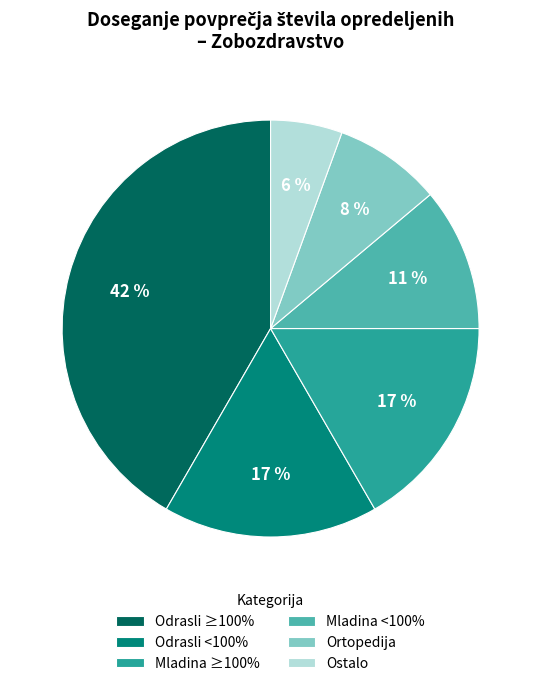

Is the sum of Odrasli <100% and Ortopedija greater than half?

No